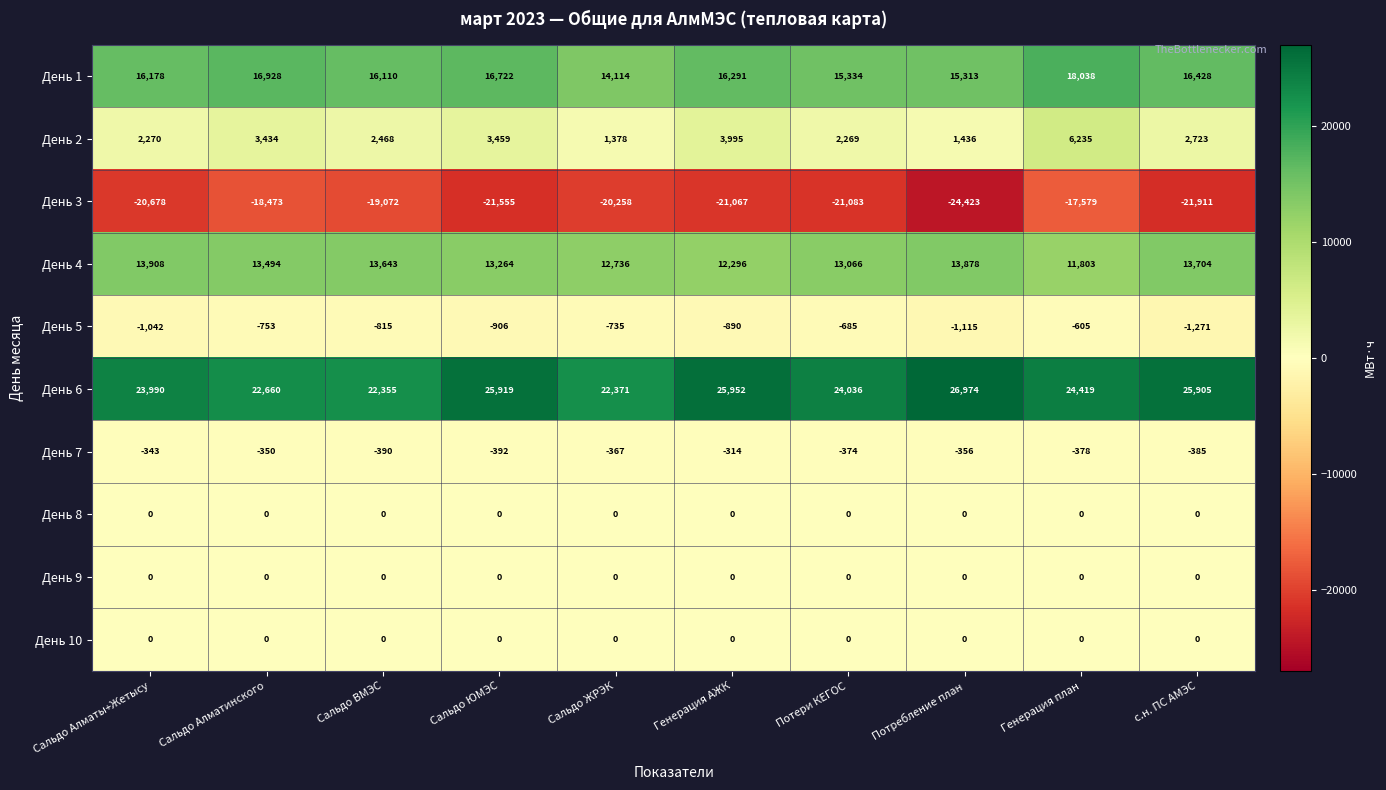

Rank the categories by День 4 value from highest to lowest.

Сальдо Алматы+Жетысу, Потребление план, с.н. ПС АМЭС, Сальдо ВМЭС, Сальдо Алматинского, Сальдо ЮМЭС, Потери КЕГОС, Сальдо ЖРЭК, Генерация АЖК, Генерация план